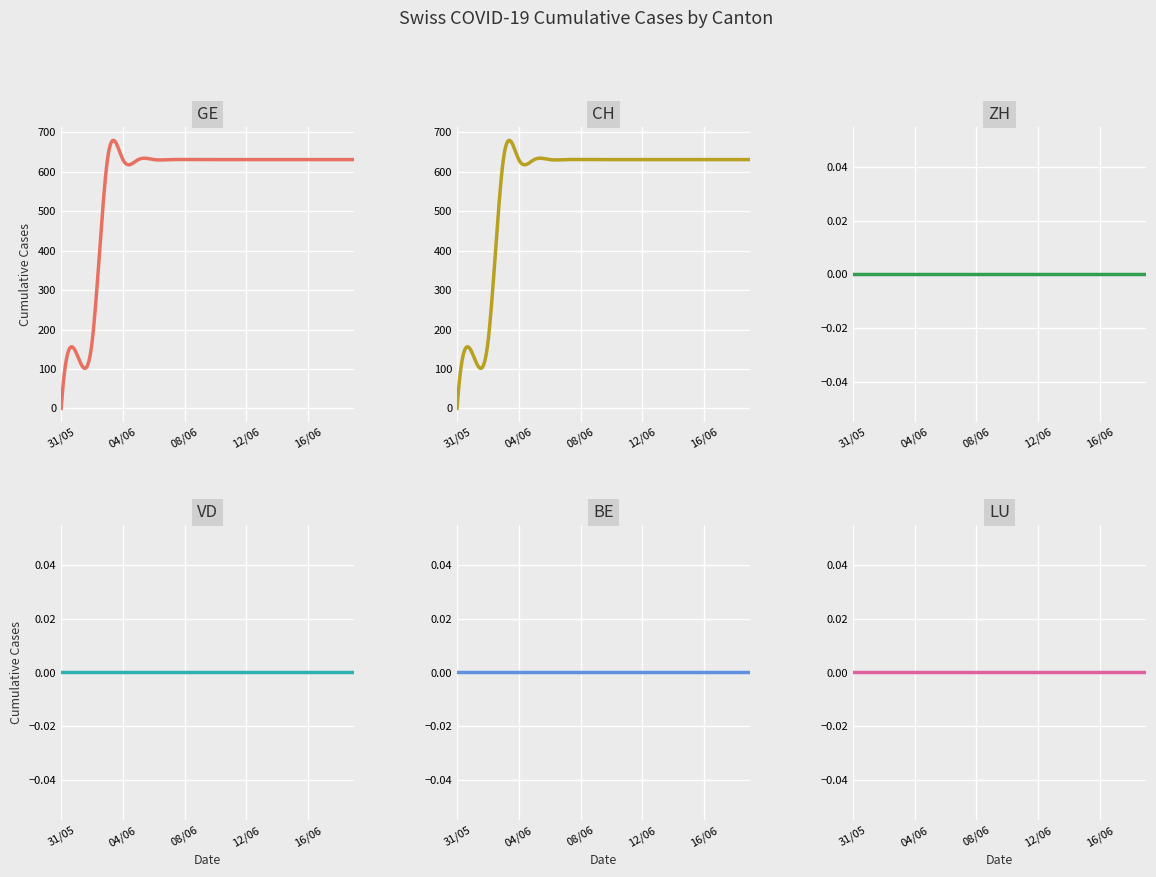

What are all the series names shown in the legend?

GE, CH, ZH, VD, BE, LU